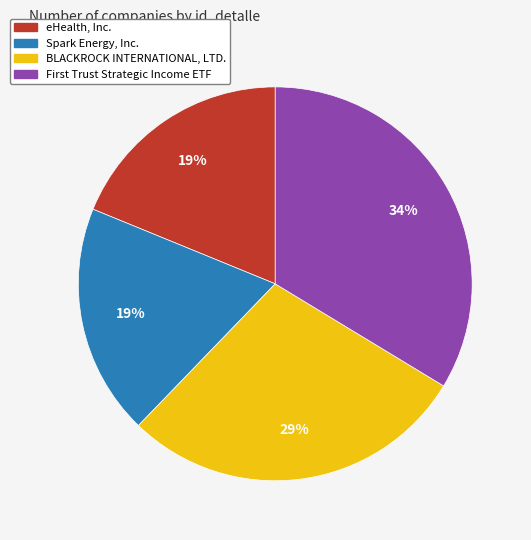

Which slice is the largest?

First Trust Strategic Income ETF